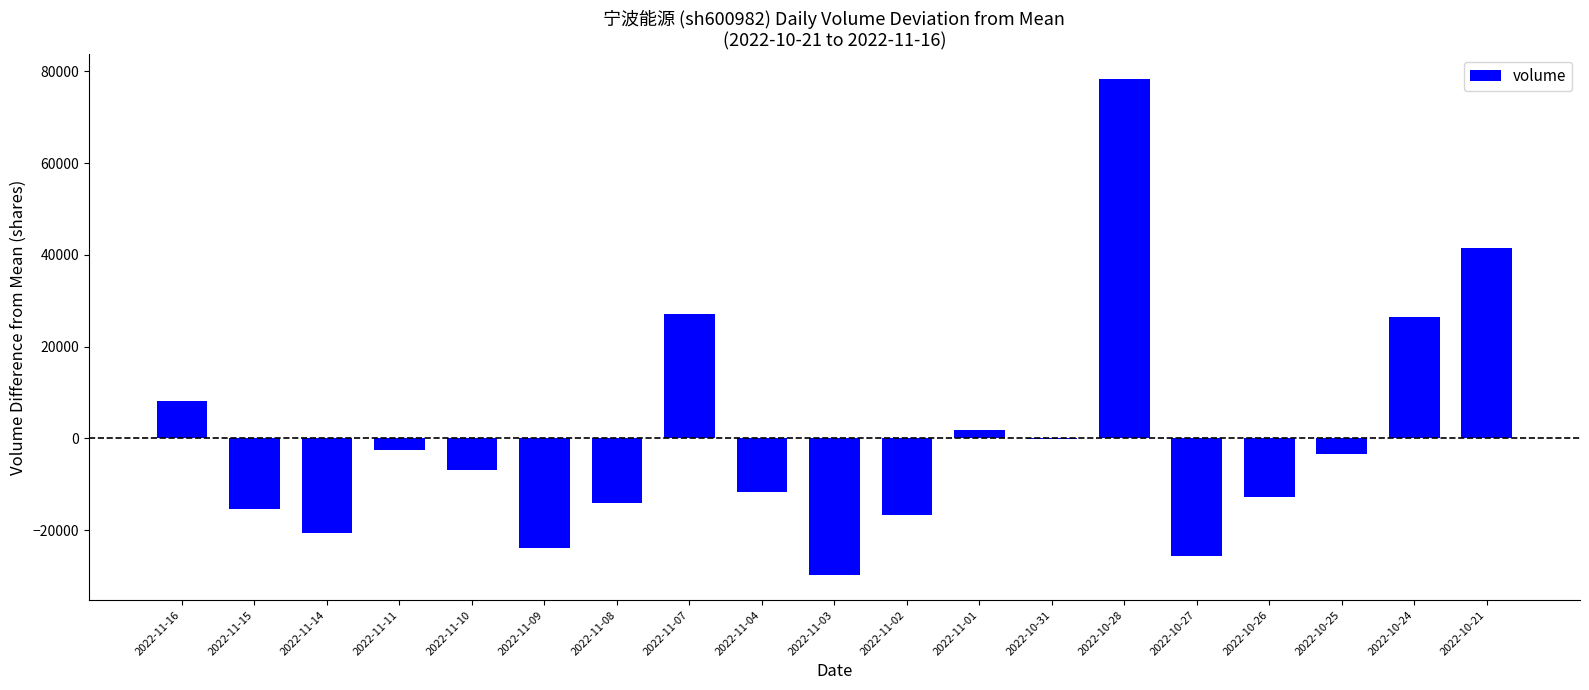

What is the sum of the values at 2022-10-27 and 2022-11-04?

-37331.3